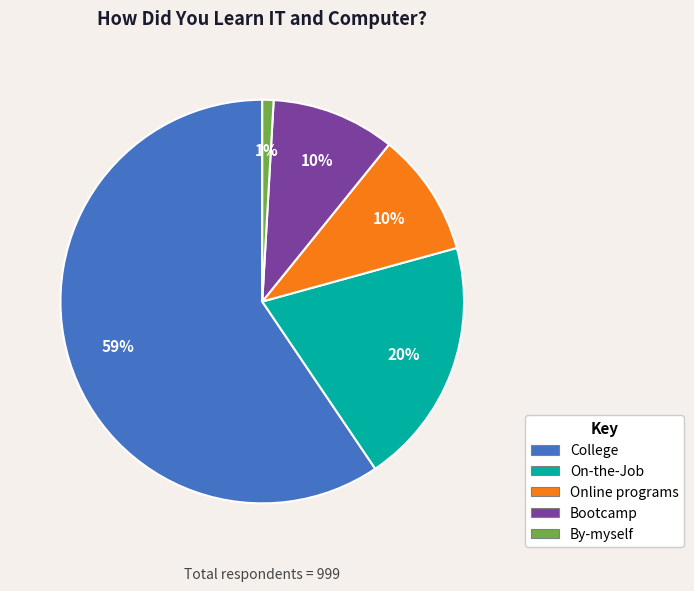

The Bootcamp slice represents 10% of the pie. True or false?

True